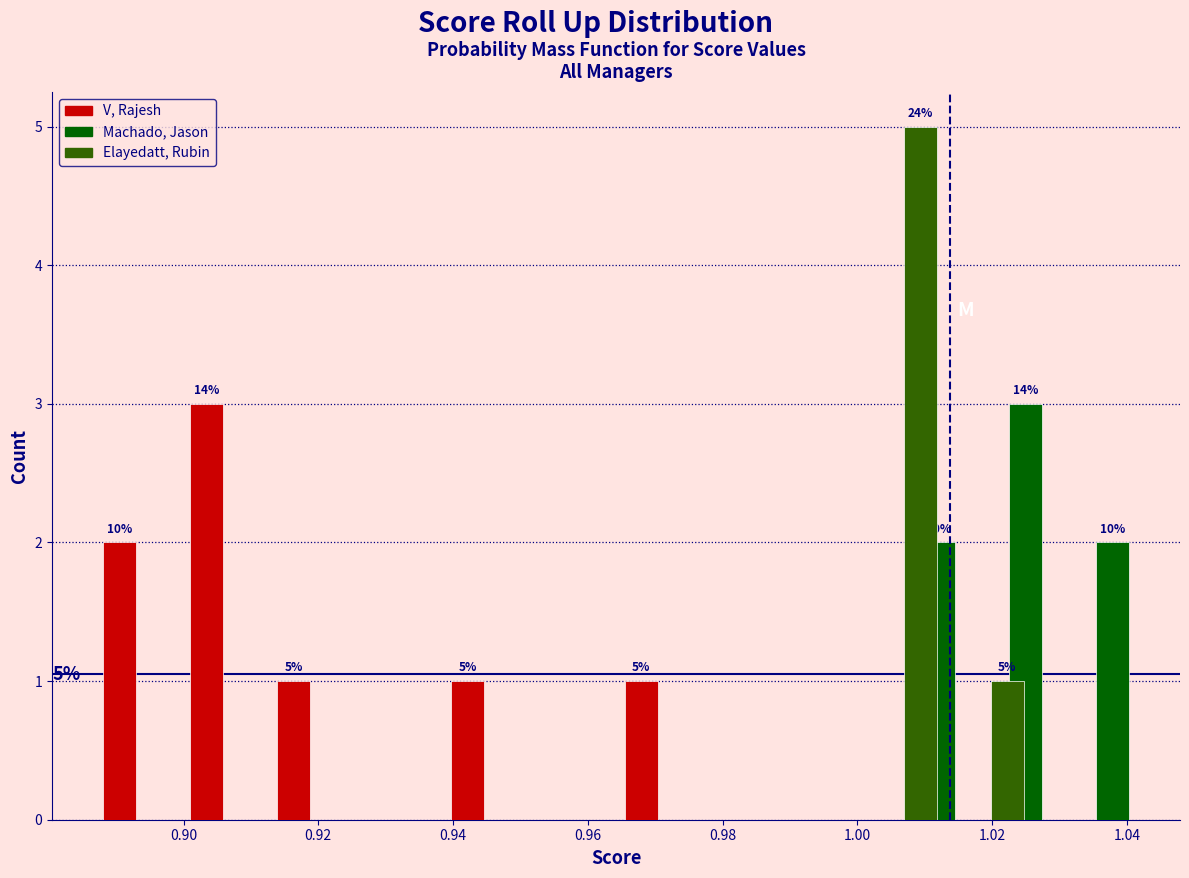

In the Elayedatt, Rubin series, which range on the x-axis has the tallest bar?

1.002 to 1.016